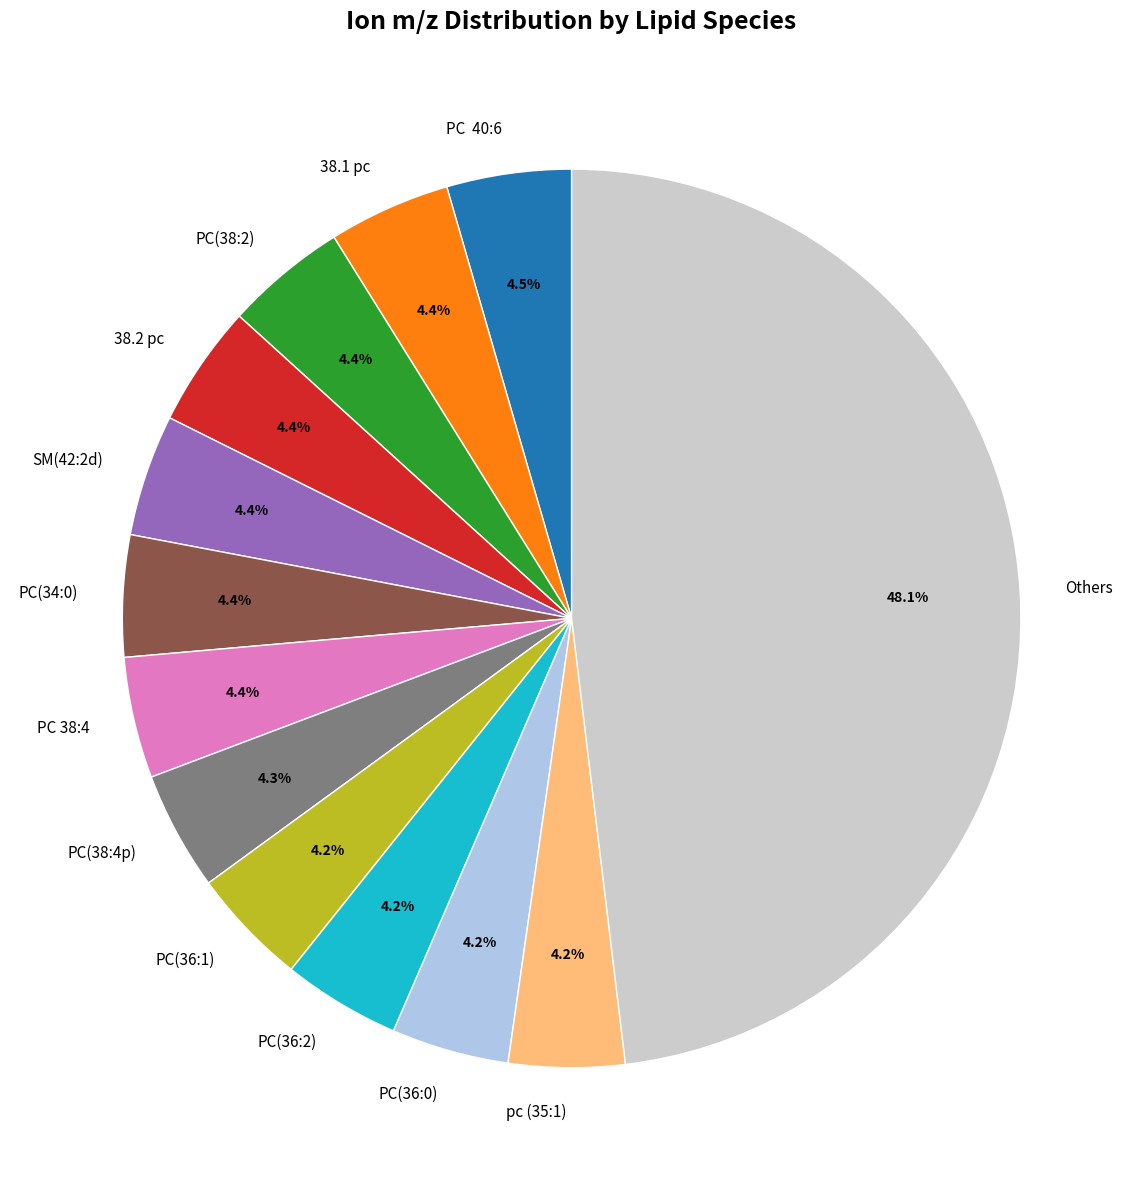

Is there any slice that represents more than half of the pie?

No